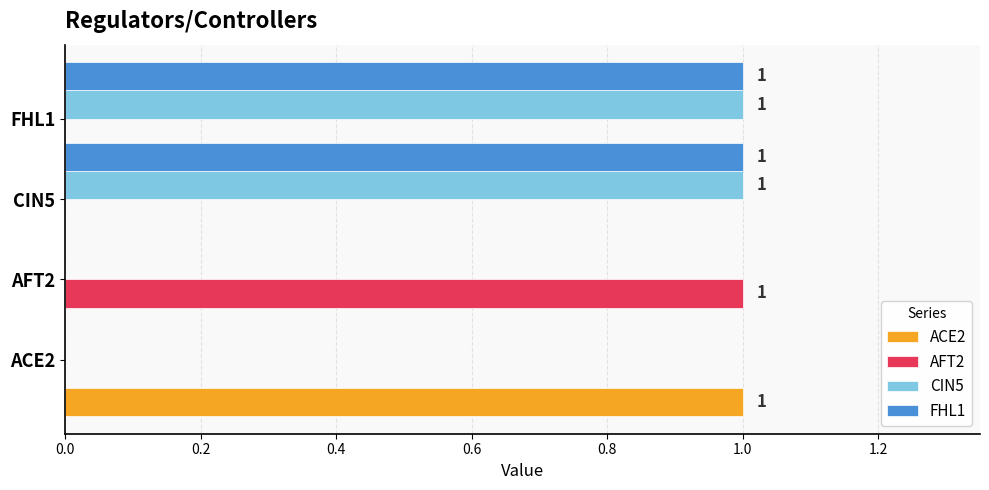

Is it true that ACE2 equals 0 at AFT2?

True